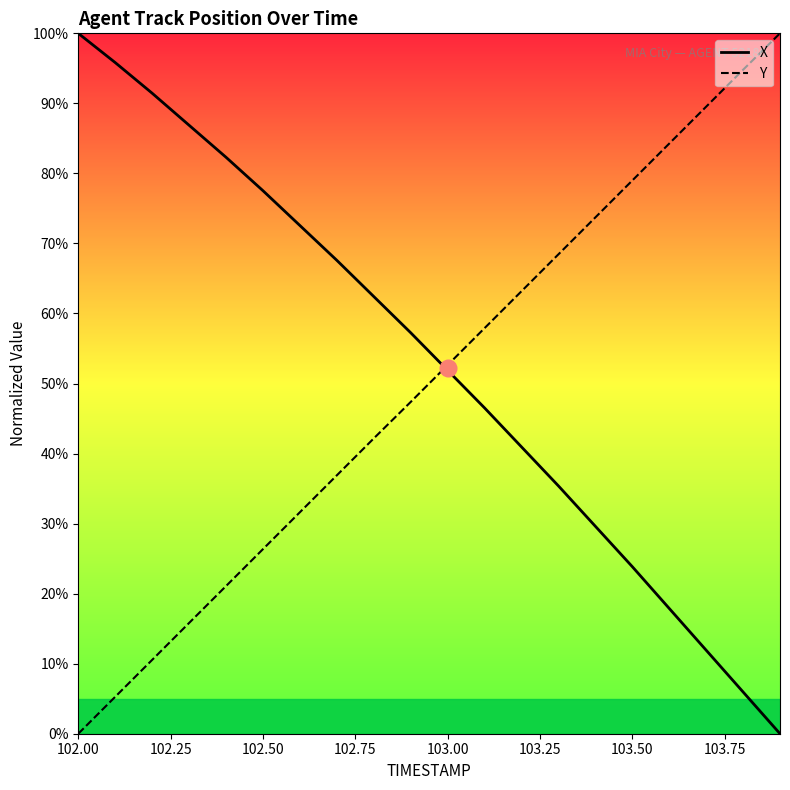

How many categories are shown in the chart?

20